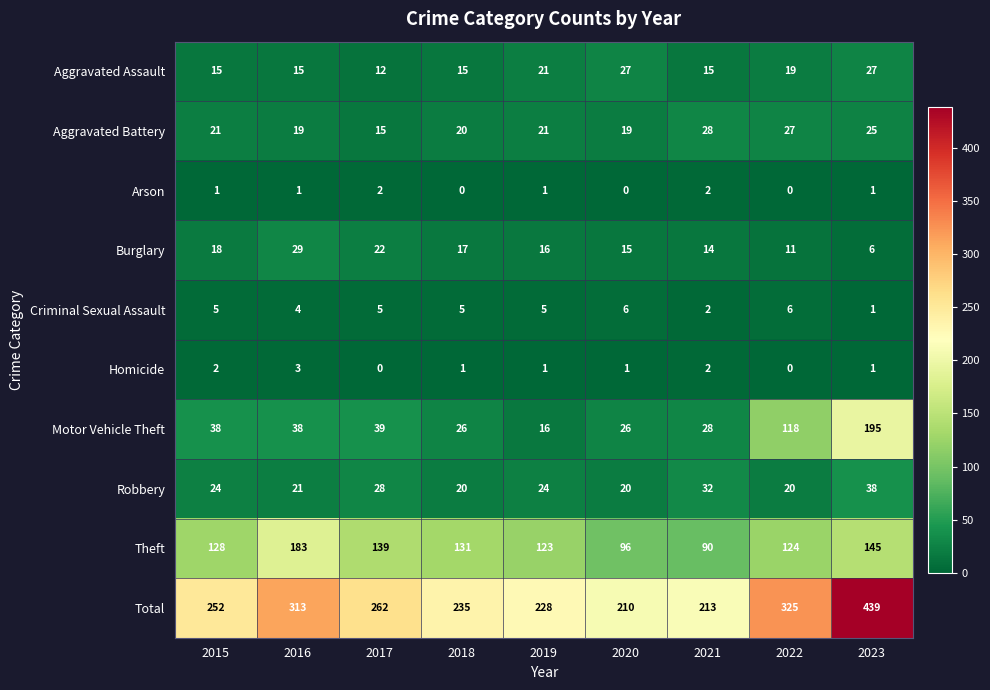

What value does the Theft series have at 2019, to the nearest 5?

125